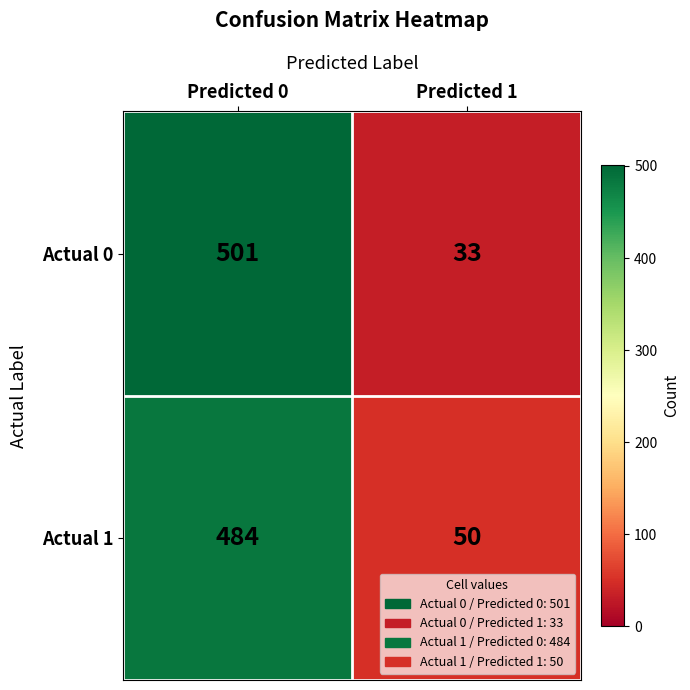

Is it true that Actual 0 equals 501 at Predicted 0?

True